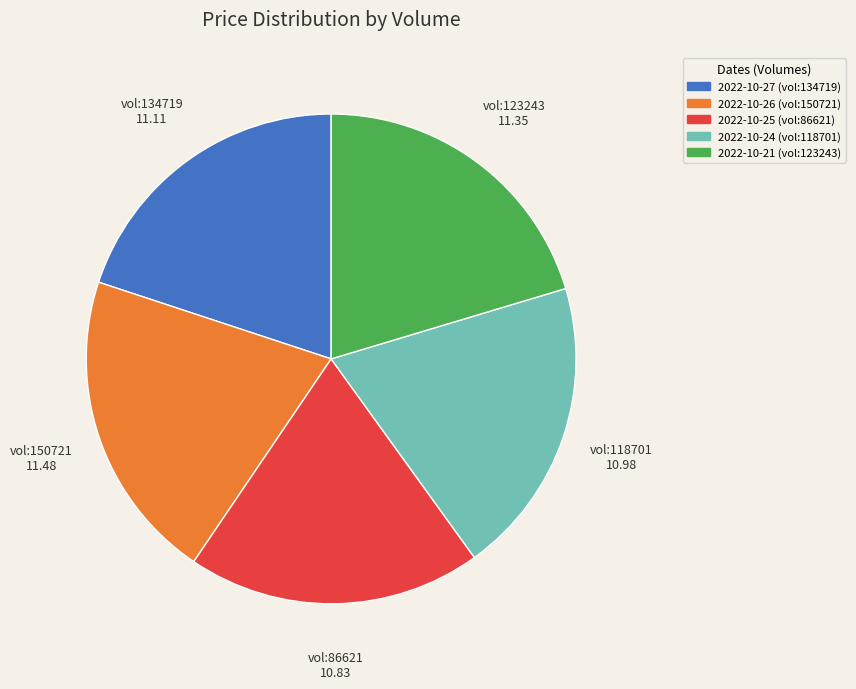

True or false: 2022-10-27 (vol:134719) accounts for 20% of the total.

True